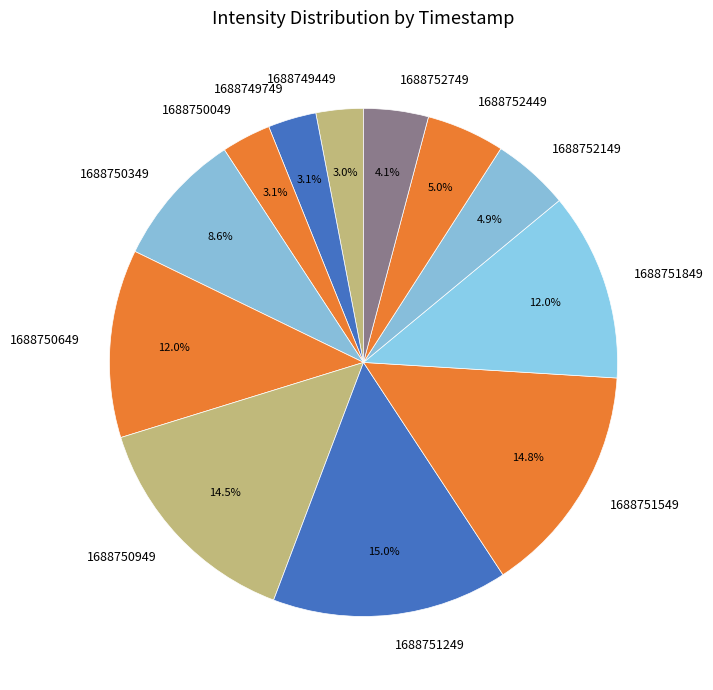

How much of the chart is everything except 1688749749?

96.9%